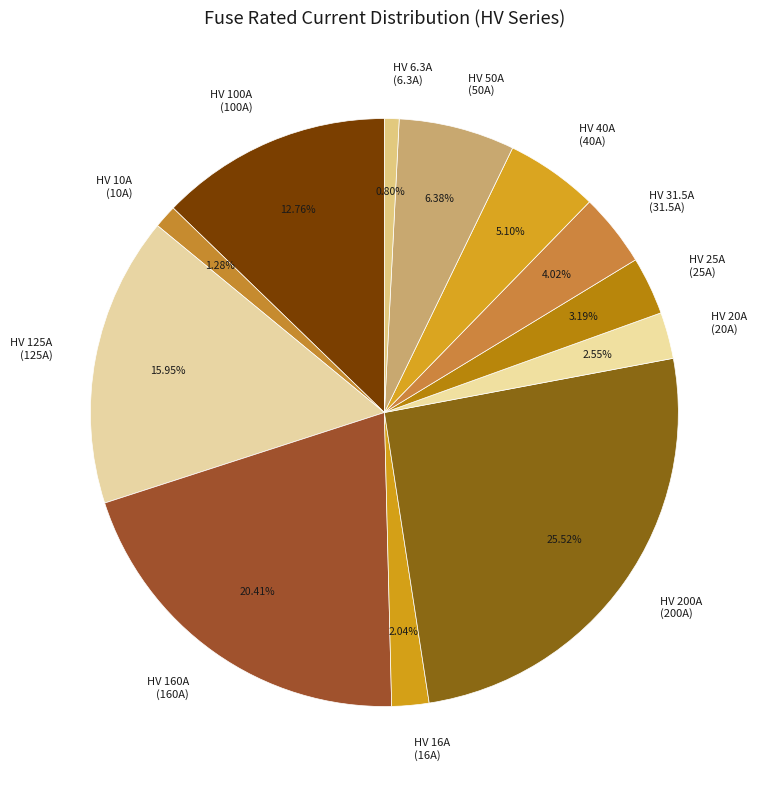

Combined, do HV 16A (16A) and HV 50A (50A) account for over 50%?

No